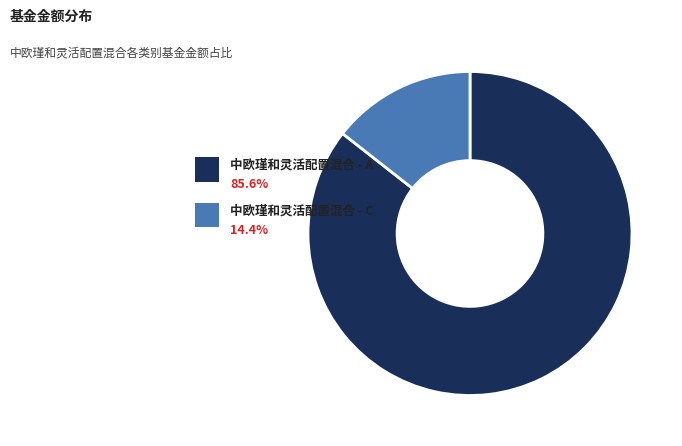

To the nearest percent, what is the average slice percentage?

50%